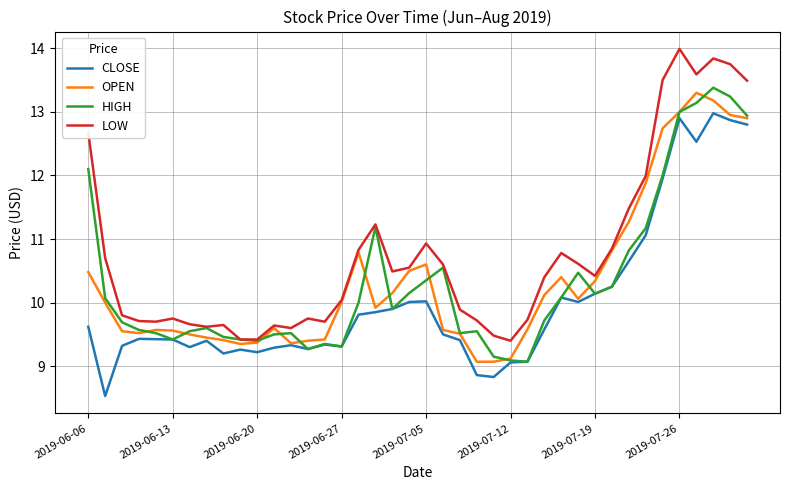

What is the smallest value displayed?

8.5